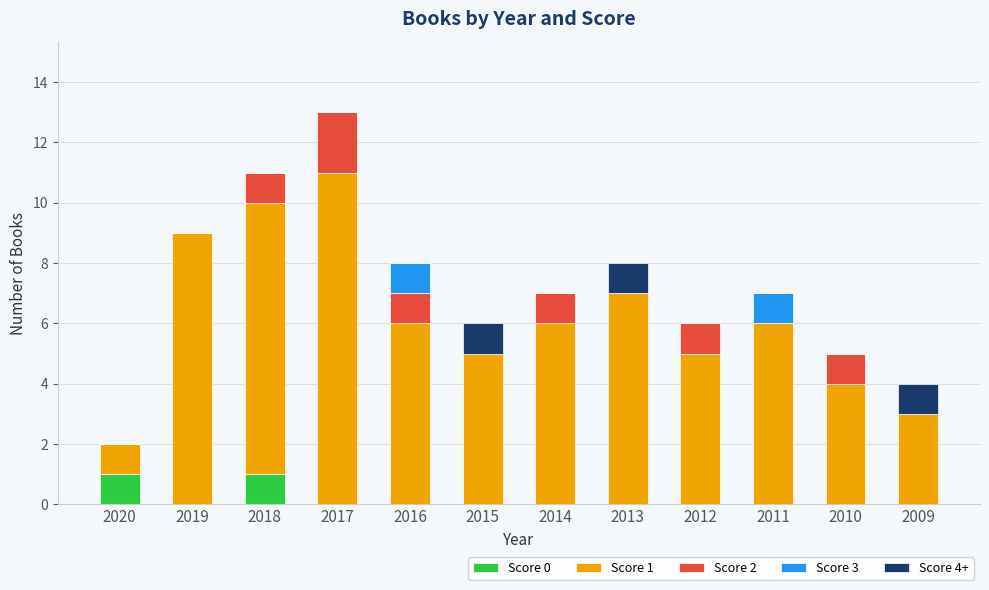

The Score 0 series shows 0 at 2010. True or false?

True